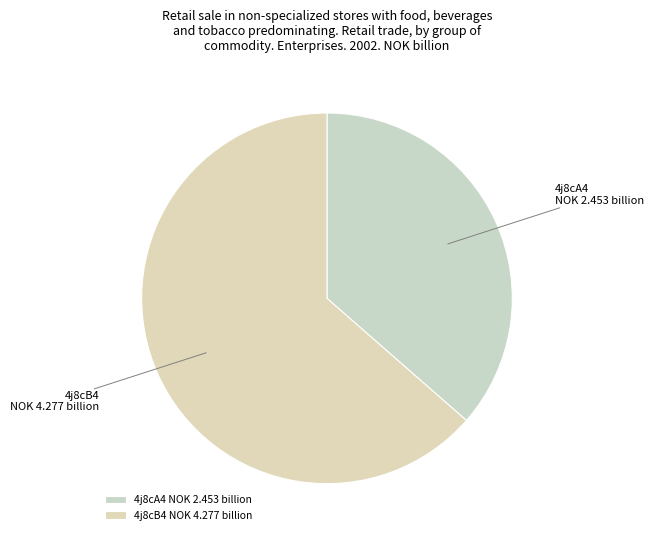

The 4j8cA4 NOK 2.453 billion slice represents 36% of the pie. True or false?

True